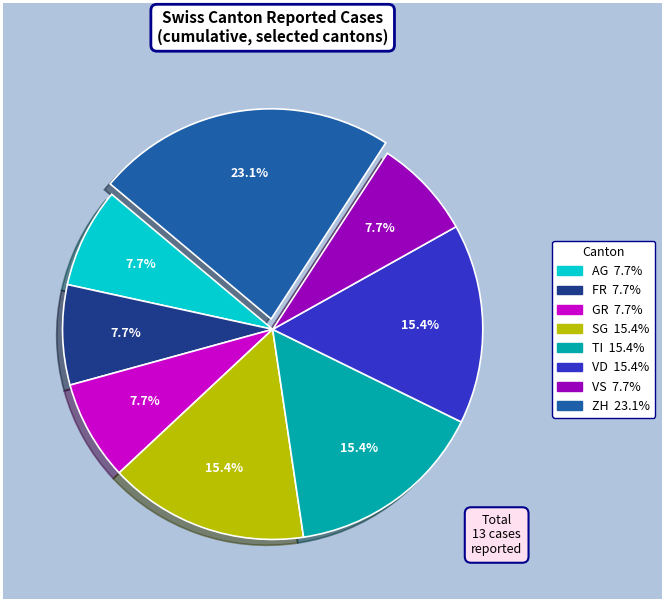

Is there a majority slice in this chart?

No